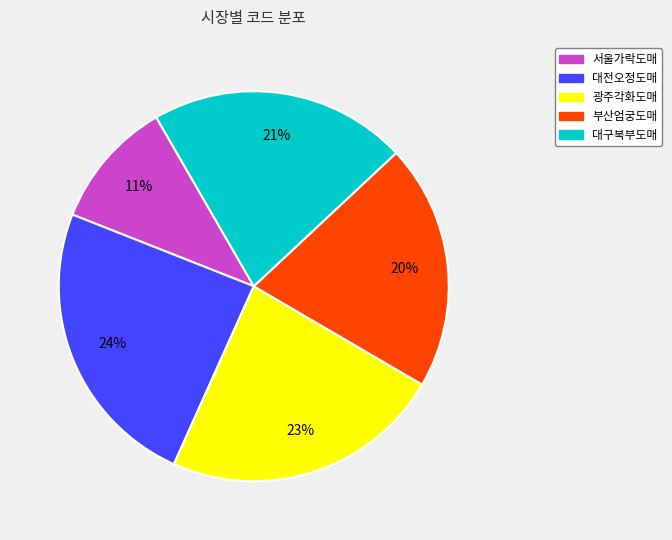

Does 대구북부도매 represent more than half of the total?

No